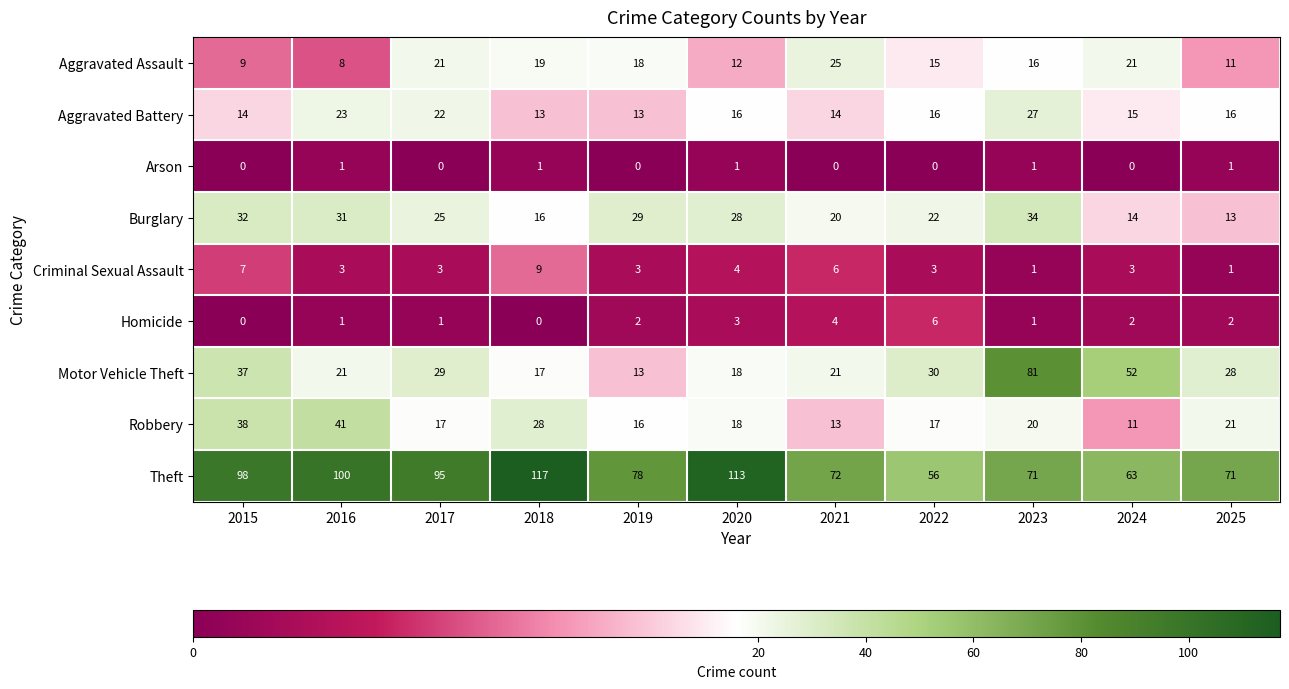

The Arson series shows 1 at 2022. True or false?

False